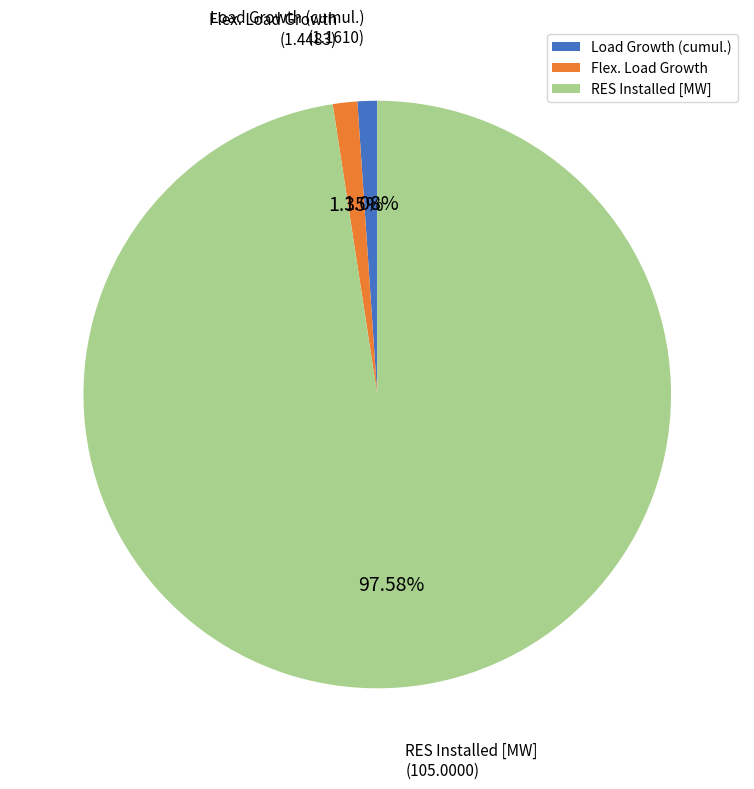

What is the largest slice in the pie chart?

RES Installed [MW]